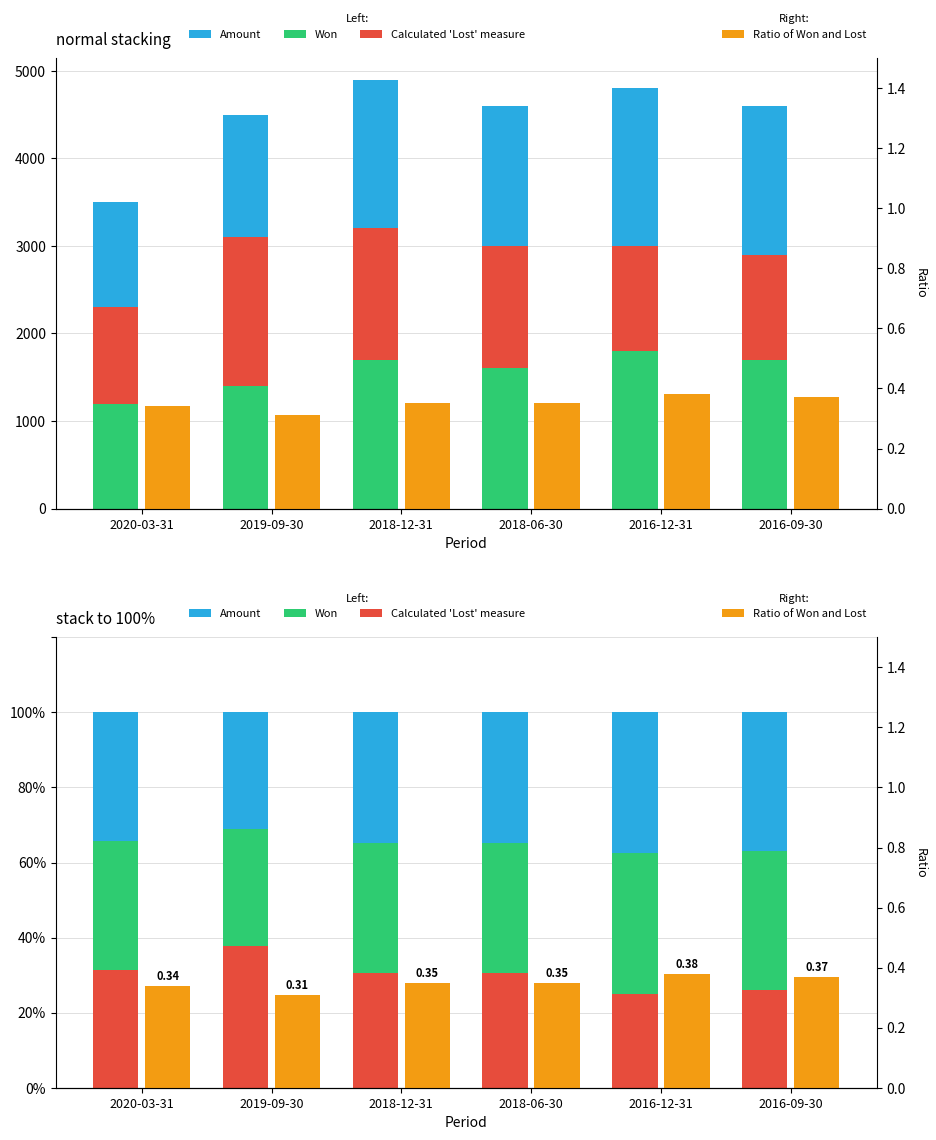

The value of Won at 2018-06-30 is 65.2. True or false?

True